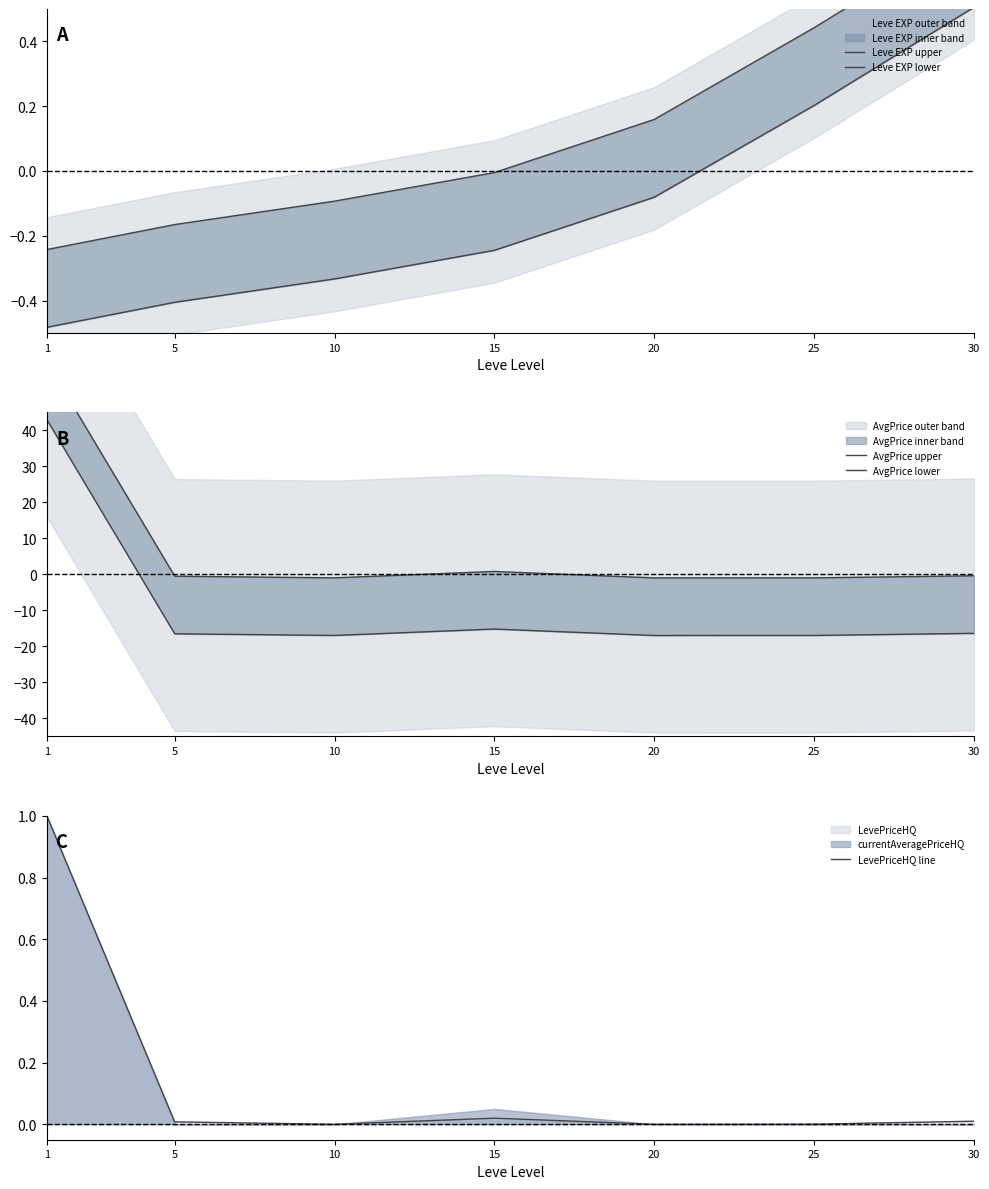

Reading right to left, extract all data points from this chart.

Leve EXP upper: 30=0.7	25=0.4	20=0.2	15=-0.0	10=-0.1	5=-0.2	1=-0.2
Leve EXP lower: 30=0.5	25=0.2	20=-0.1	15=-0.2	10=-0.3	5=-0.4	1=-0.5
AvgPrice upper: 30=-0.4	25=-1.0	20=-1.0	15=0.8	10=-1.0	5=-0.5	1=59.0
AvgPrice lower: 30=-16.4	25=-17.0	20=-17.0	15=-15.2	10=-17.0	5=-16.5	1=43.0
LevePriceHQ line: 30=0.0	25=0.0	20=0.0	15=0.0	10=0.0	5=0.0	1=1.0